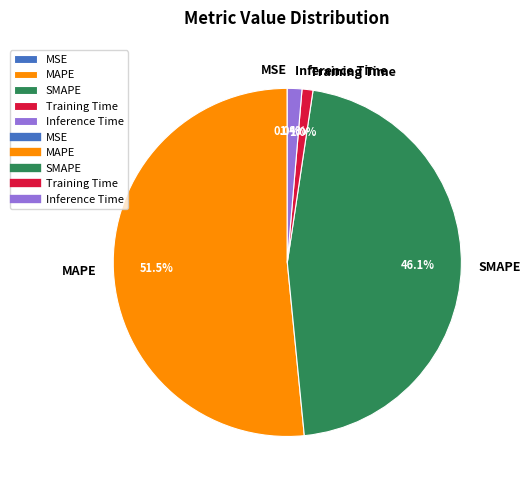

Is there a majority slice in this chart?

Yes